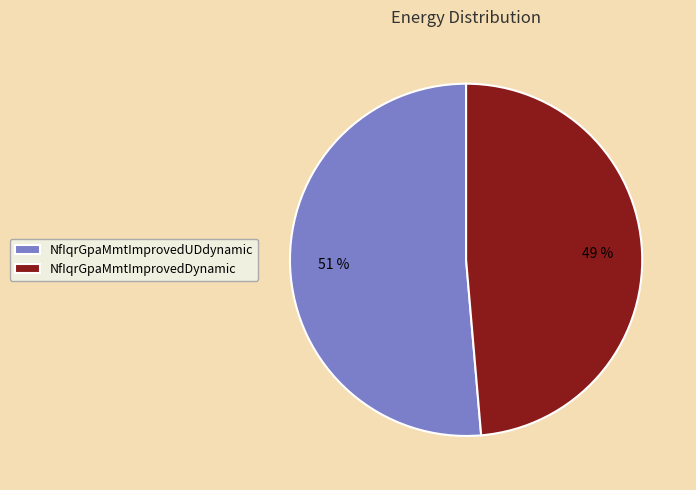

To the nearest percent, what portion does NfIqrGpaMmtImprovedDynamic represent?

49%